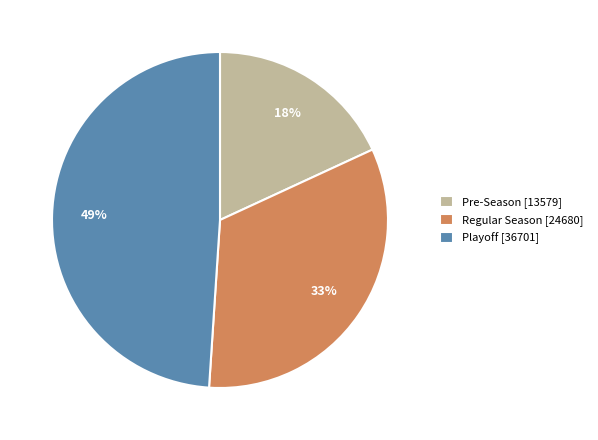

What is the ratio of the value at Regular Season to the value at Pre-Season?

1.8